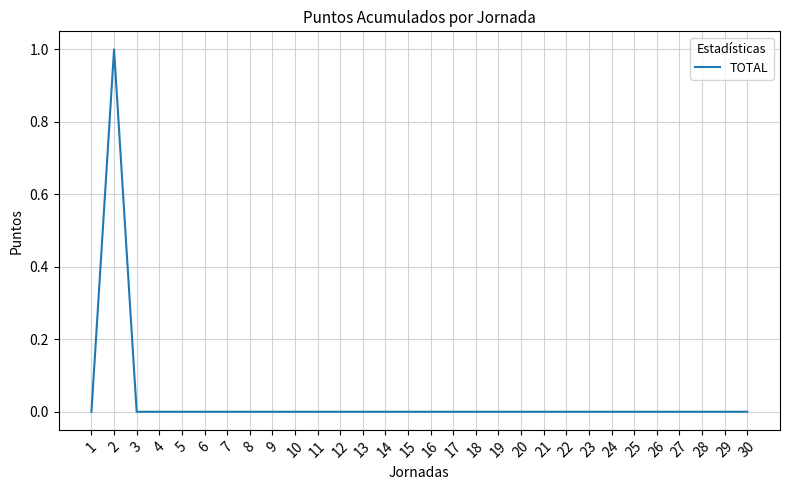

The value at 24 is 1. True or false?

False